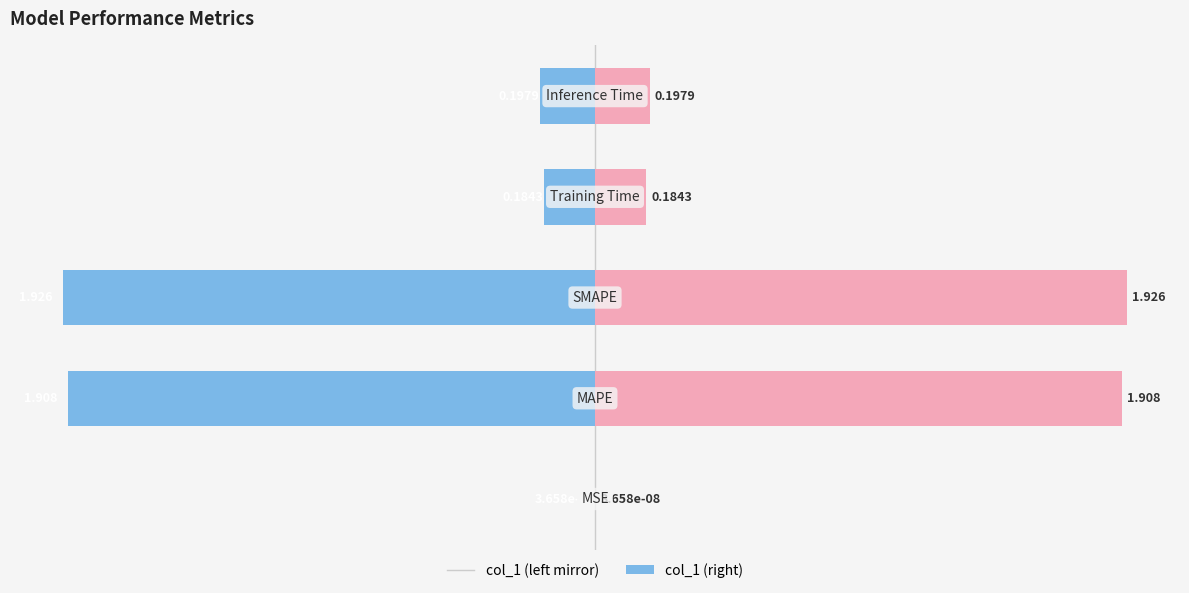

What is the value of the col_1 (right) bar at the 4th from the left?

0.2